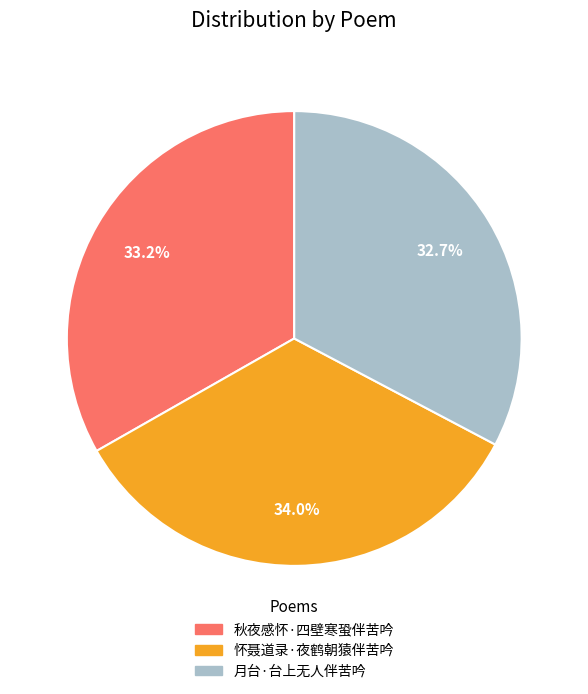

How many slices are in this pie chart?

3